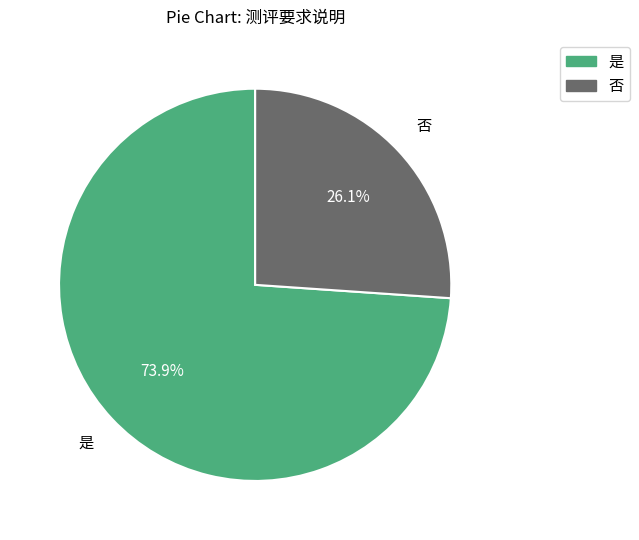

What is the ratio of the value at 是 to the value at 否?

2.8